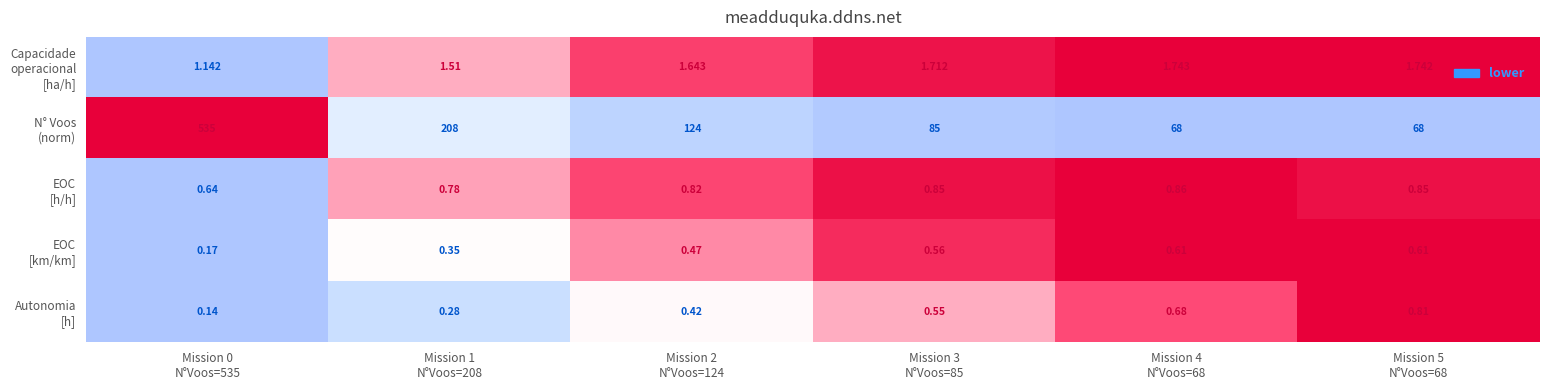

Between Mission 3
N°Voos=85 and Mission 1
N°Voos=208, which is larger?

Mission 3
N°Voos=85